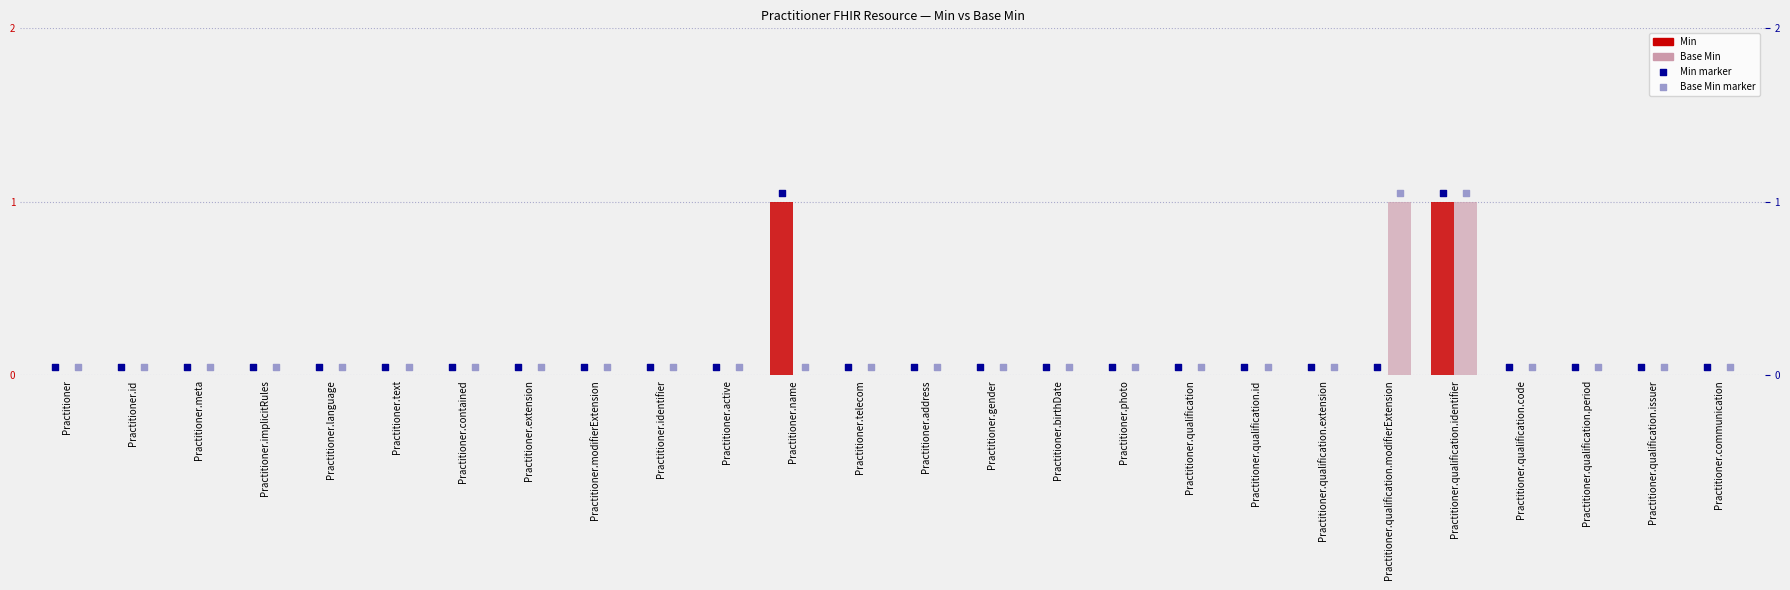

What is the total value across all series at Practitioner.birthDate?

0.1